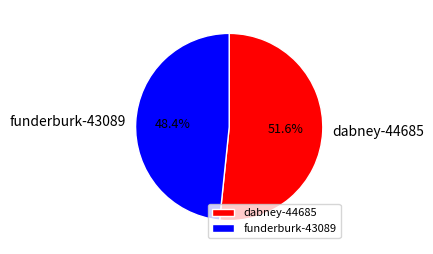

To the nearest percent, what is the average slice percentage?

50%